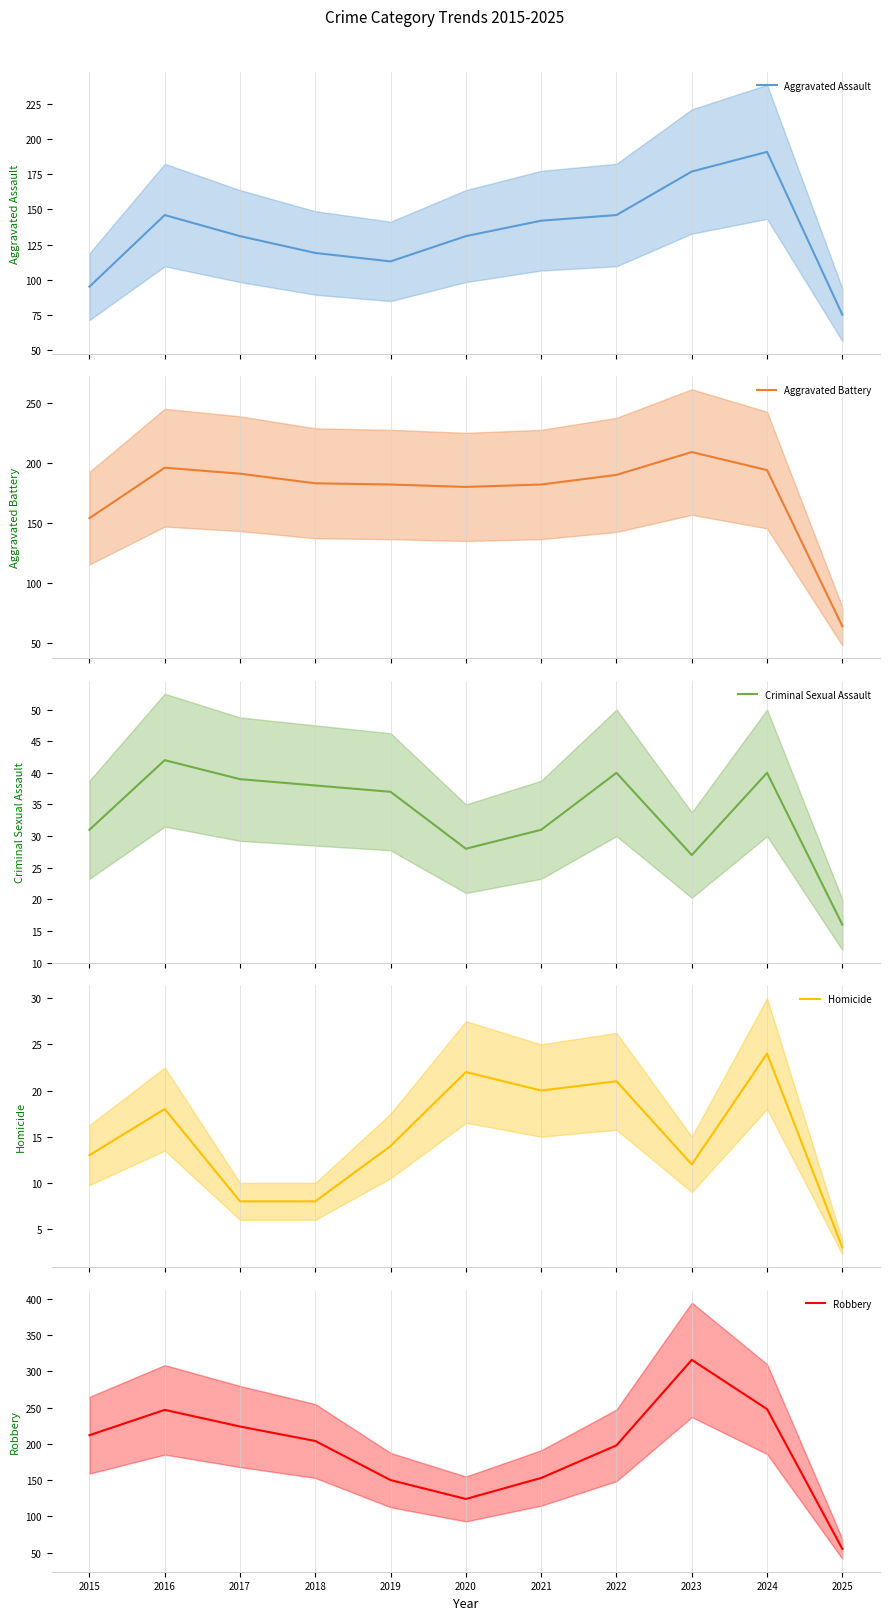

Rank the series by their maximum value, from highest to lowest.

Robbery, Aggravated Battery, Aggravated Assault, Criminal Sexual Assault, Homicide